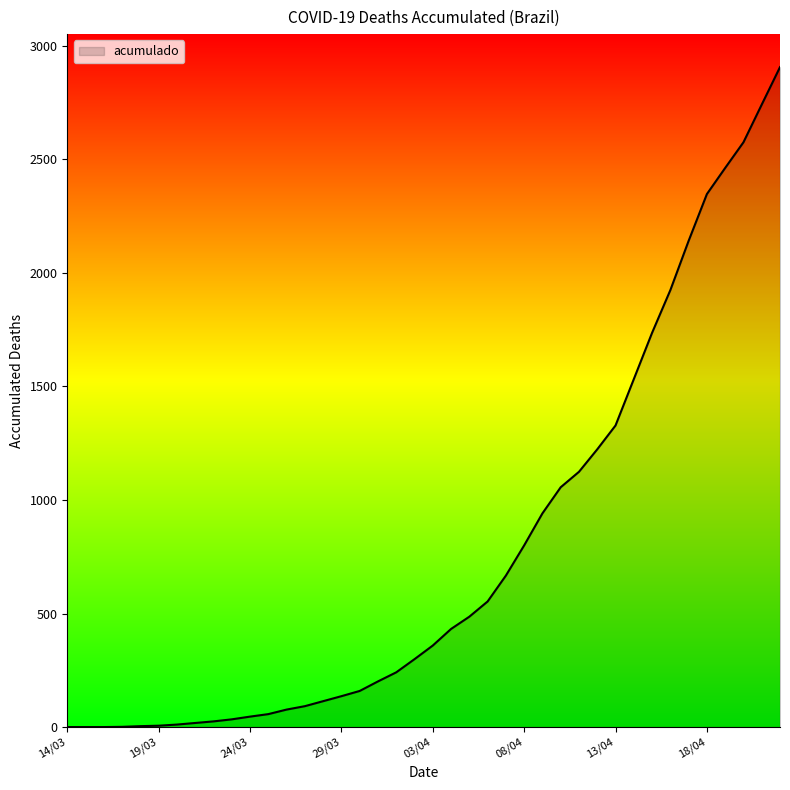

Does the chart have visible grid lines?

No